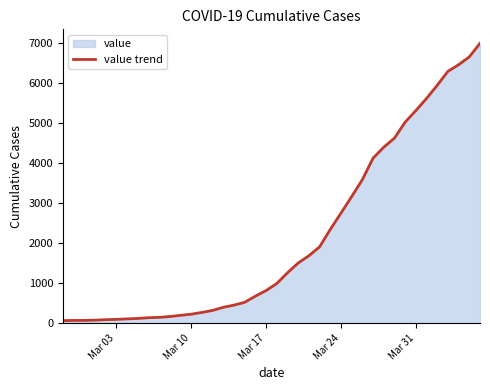

What is the maximum value shown in the chart?

6994